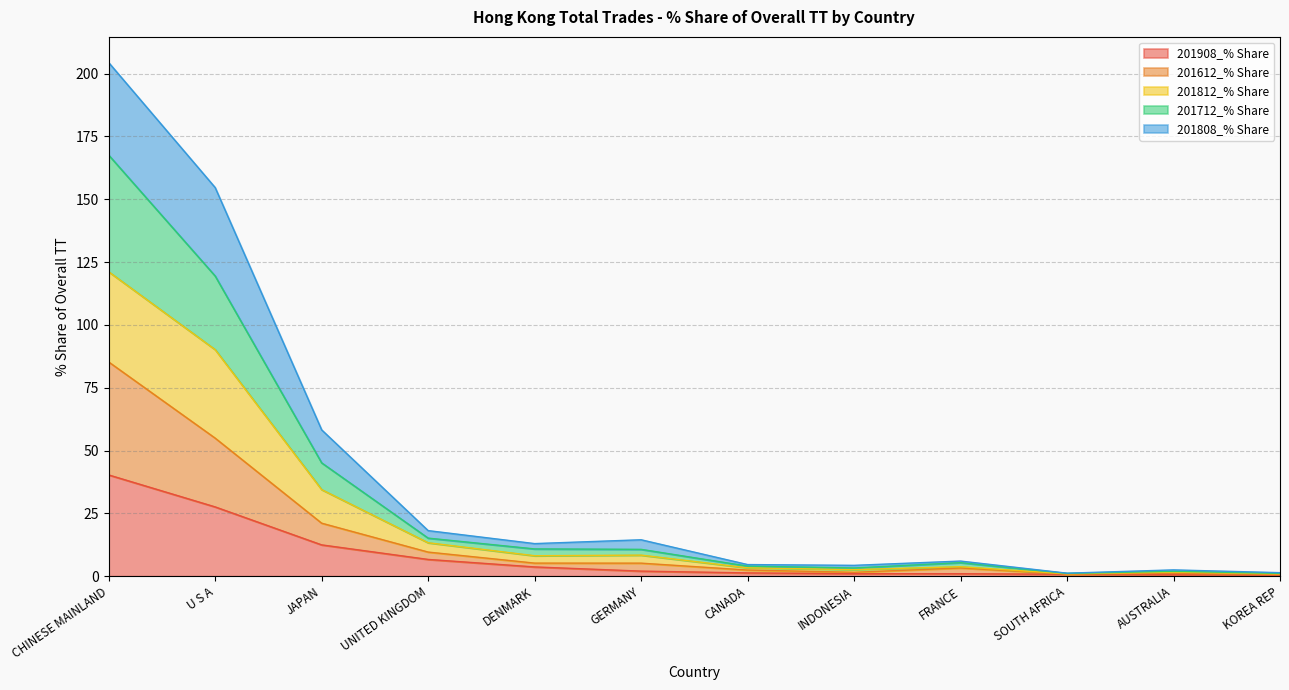

List the series in order of their overall mean, lowest first.

201908_% Share, 201612_% Share, 201808_% Share, 201712_% Share, 201812_% Share